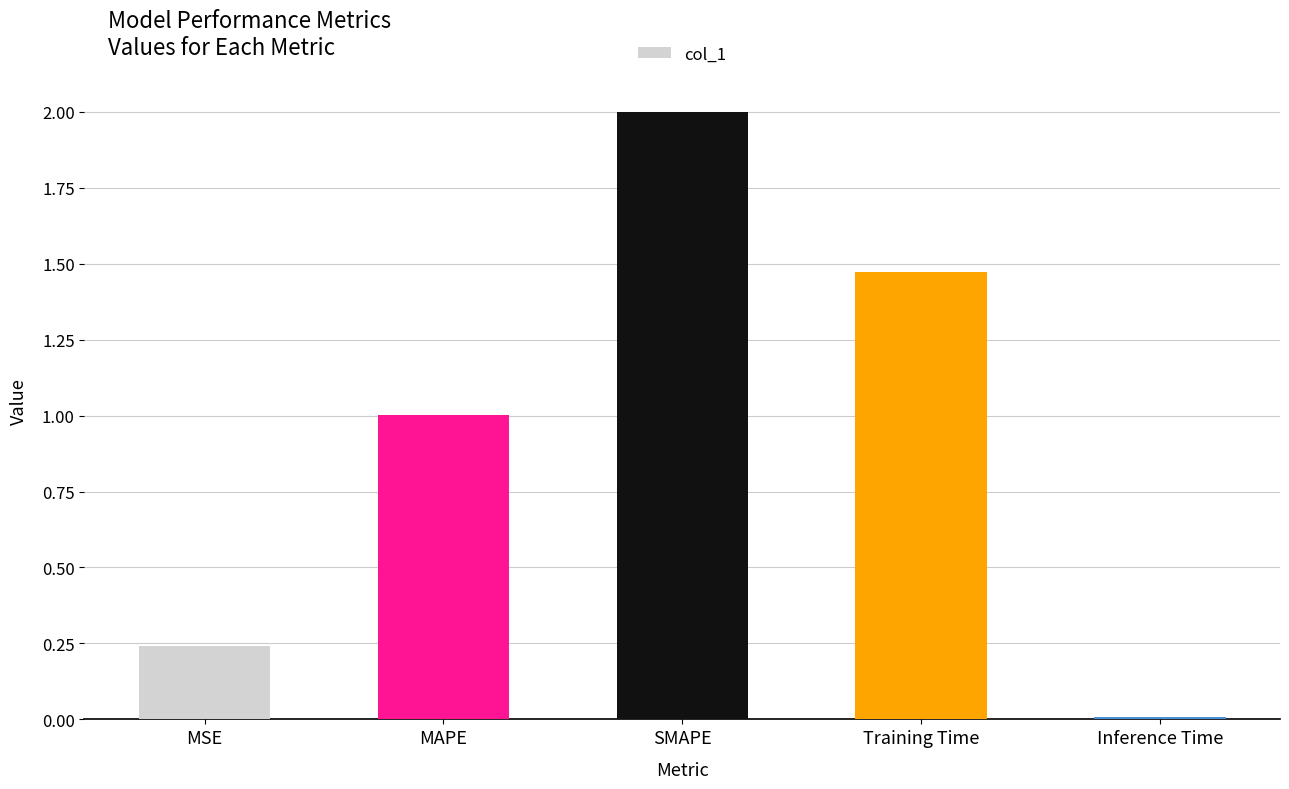

What is the change in value from SMAPE to Training Time?

-0.5